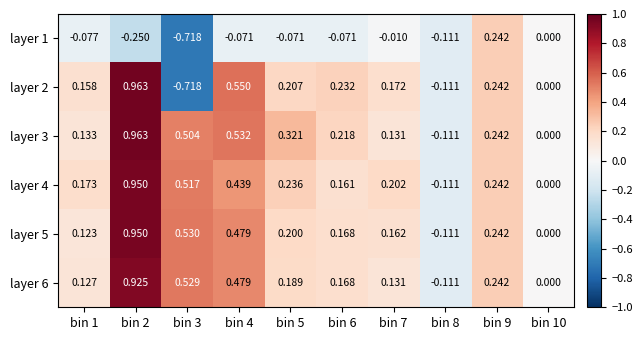

Is the value of layer 4 at bin 8 greater than the value of layer 6 at bin 4?

No